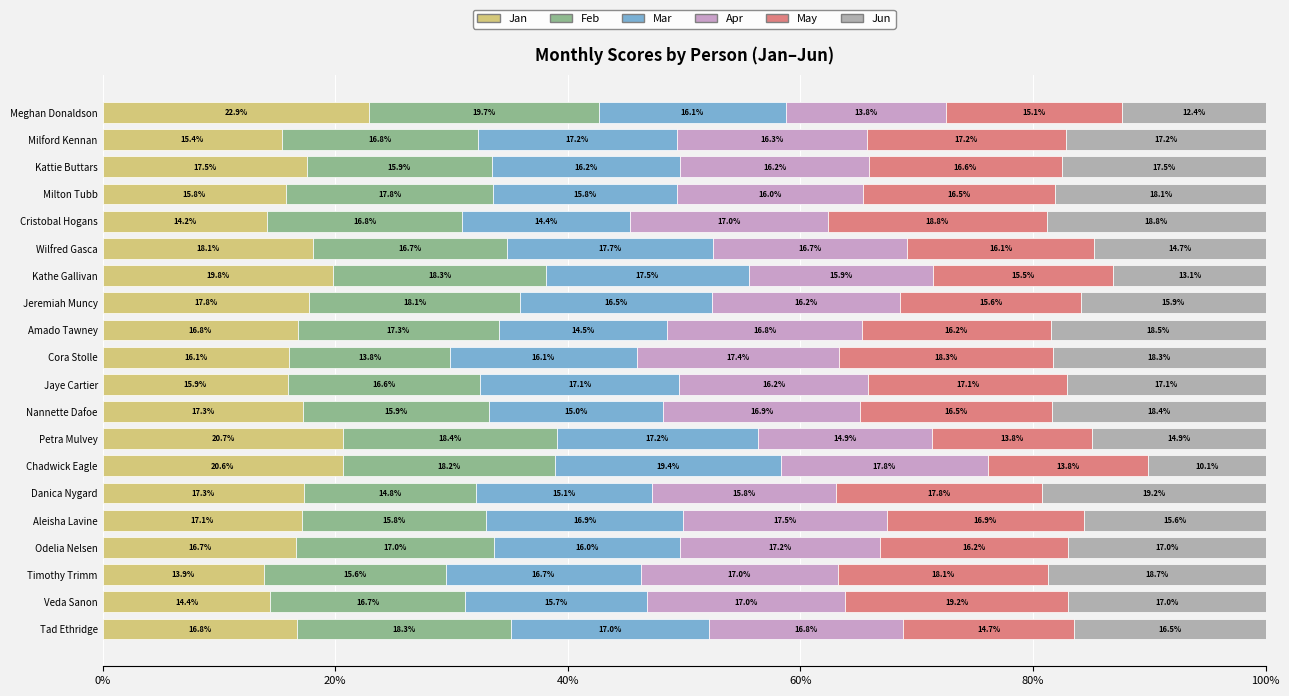

What is the difference between the maximum and minimum values in the Apr series?

4.1